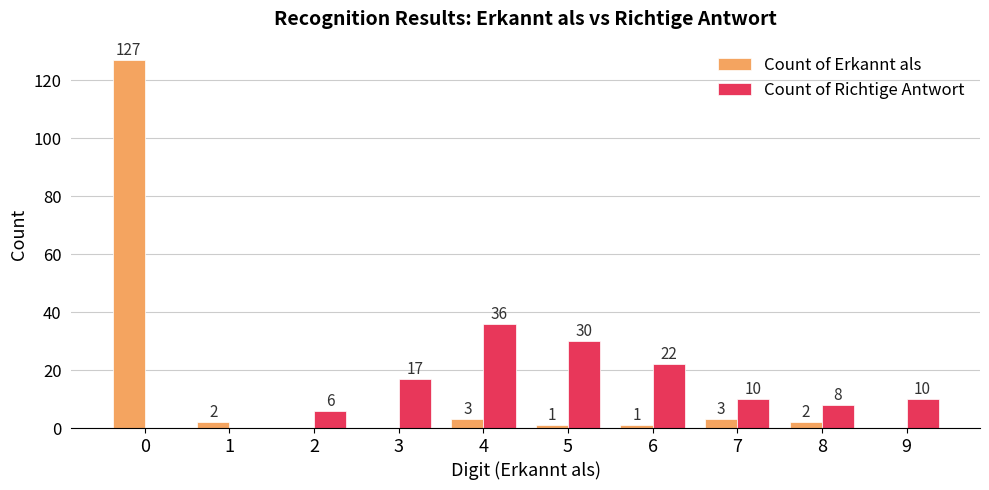

Is the value of Count of Erkannt als at 4 greater than the value of Count of Richtige Antwort at 5?

No